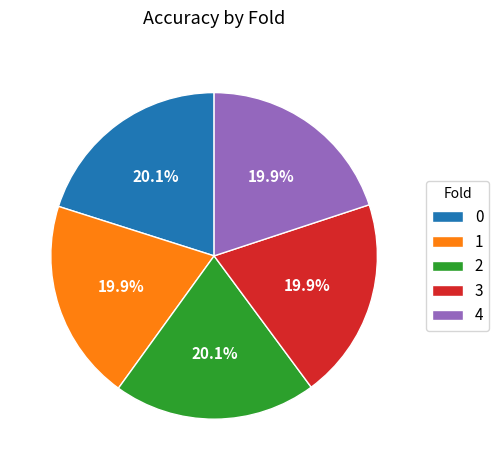

How many segments does this pie chart have?

5